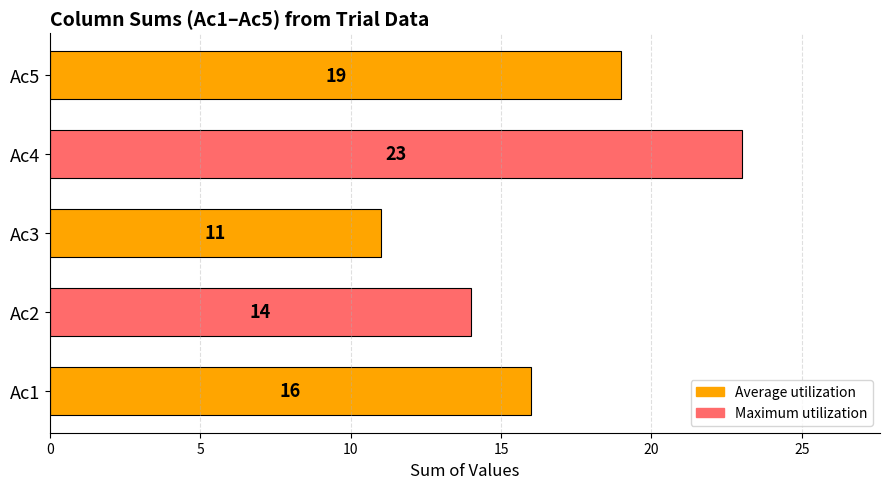

Rank the categories by value from lowest to highest.

Ac3, Ac2, Ac1, Ac5, Ac4